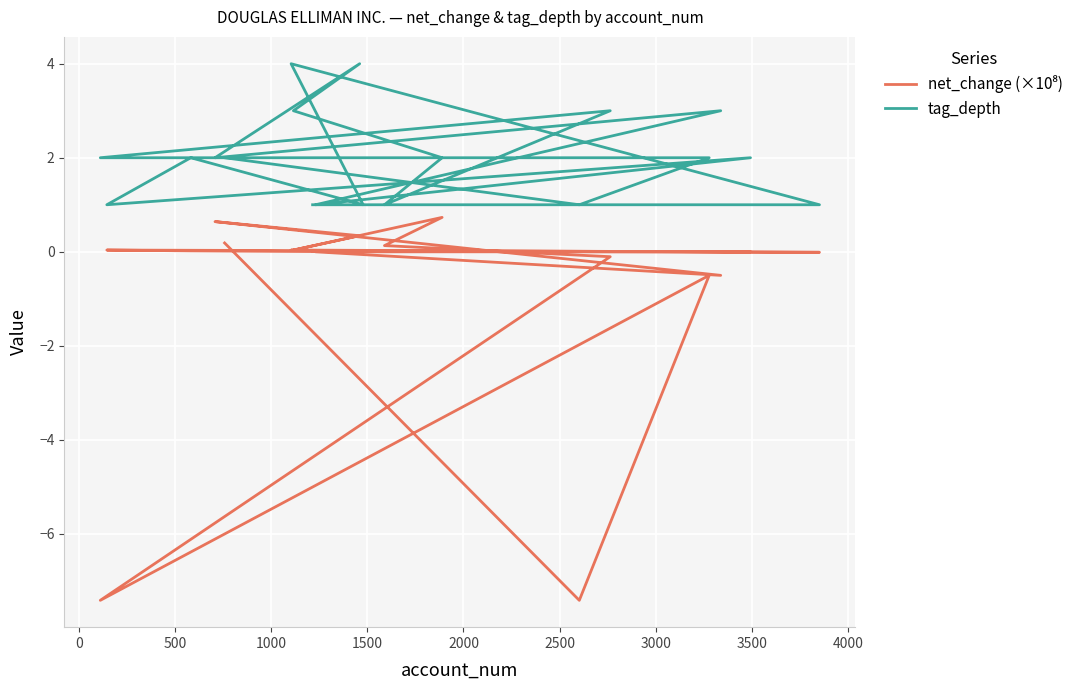

What are all the series names shown in the legend?

net_change (×10⁸), tag_depth